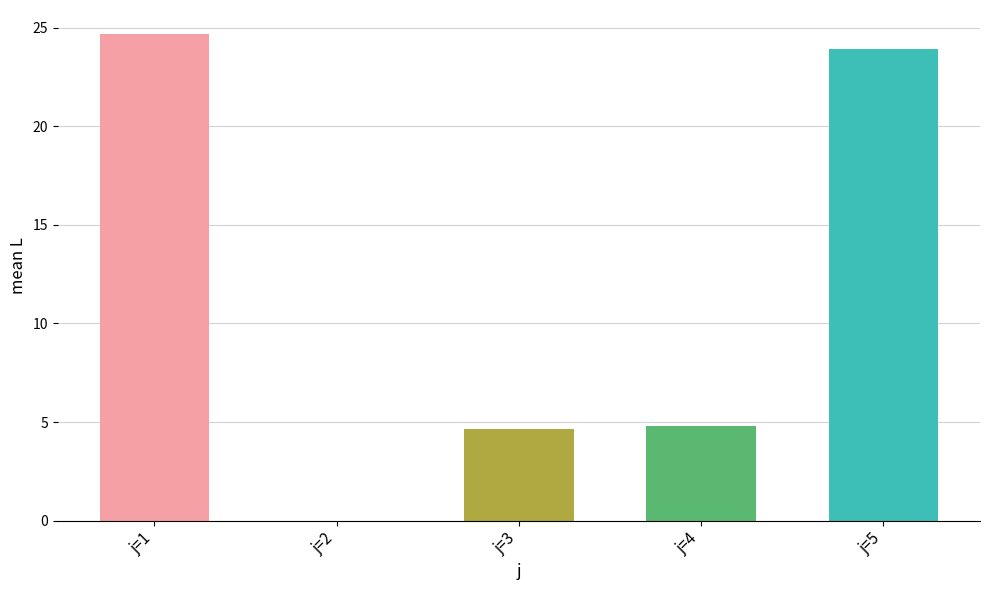

At which label does the data first exceed 4?

j=1